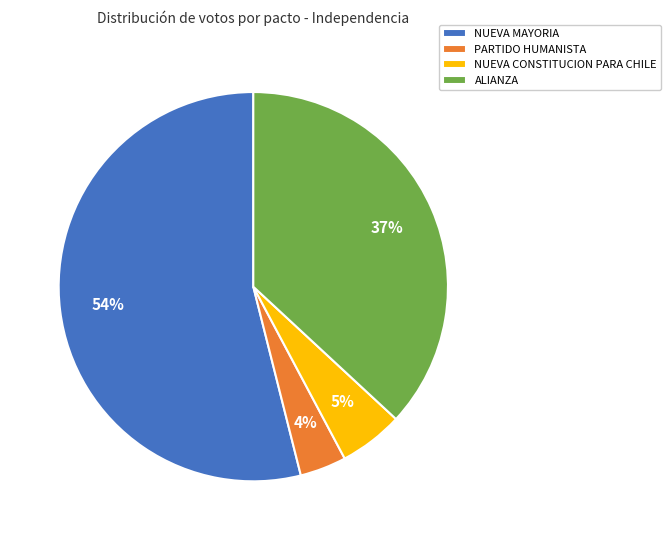

To the nearest percent, what percentage of the pie is NUEVA MAYORIA?

54%